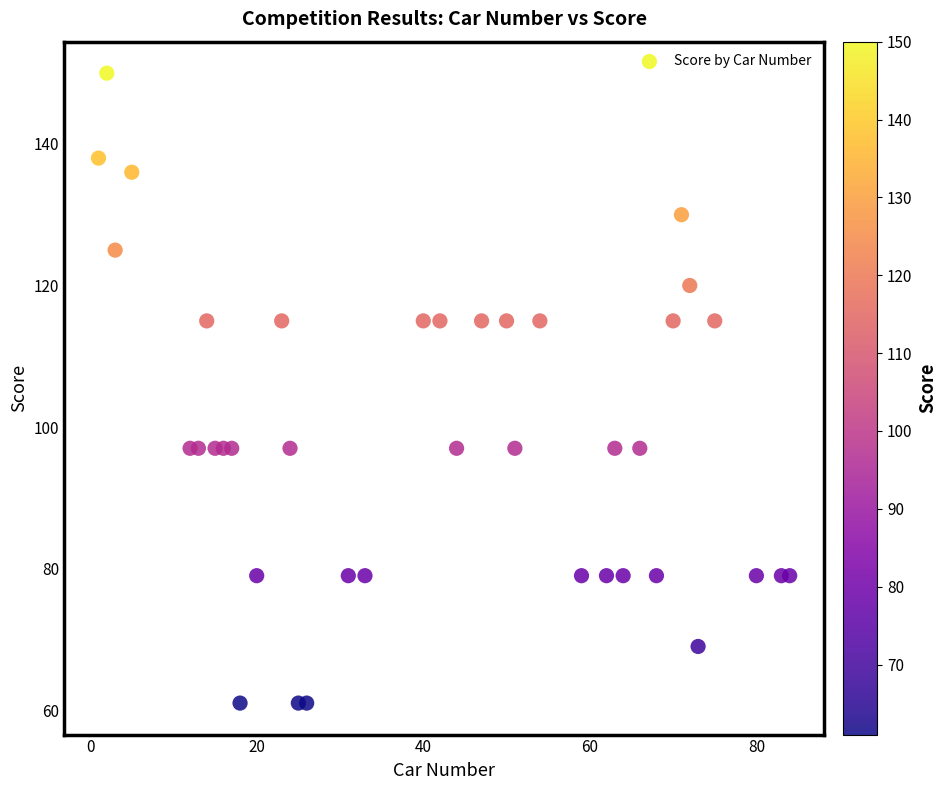

What is the range of Y values (max minus min)?

89